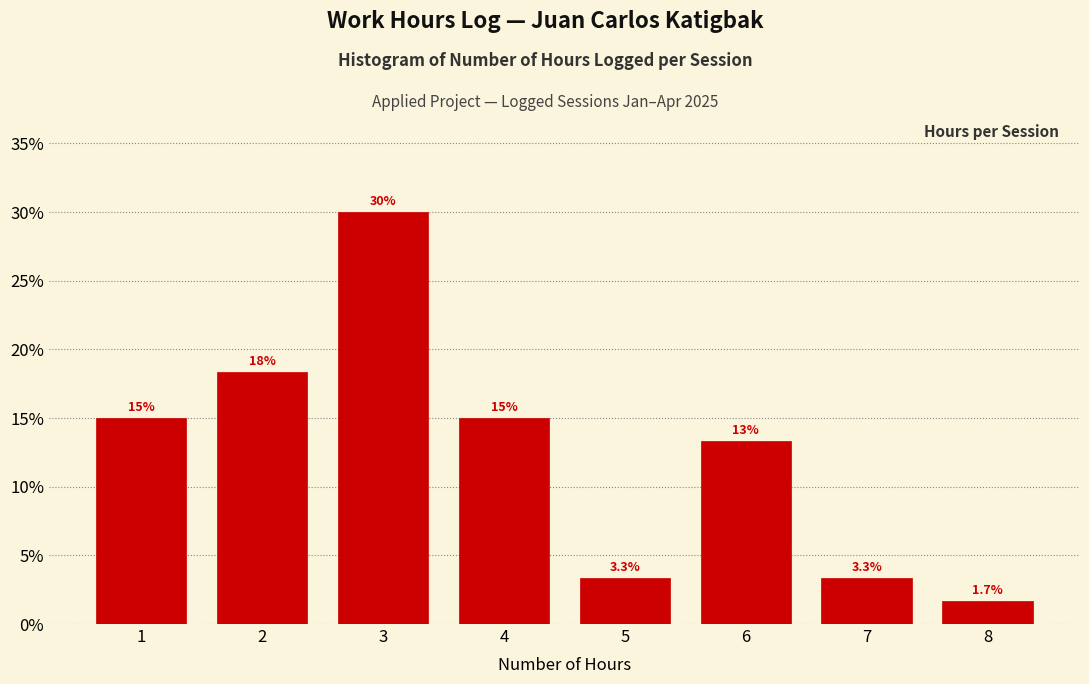

Which range on the x-axis has the tallest bar?

2.5 to 3.5